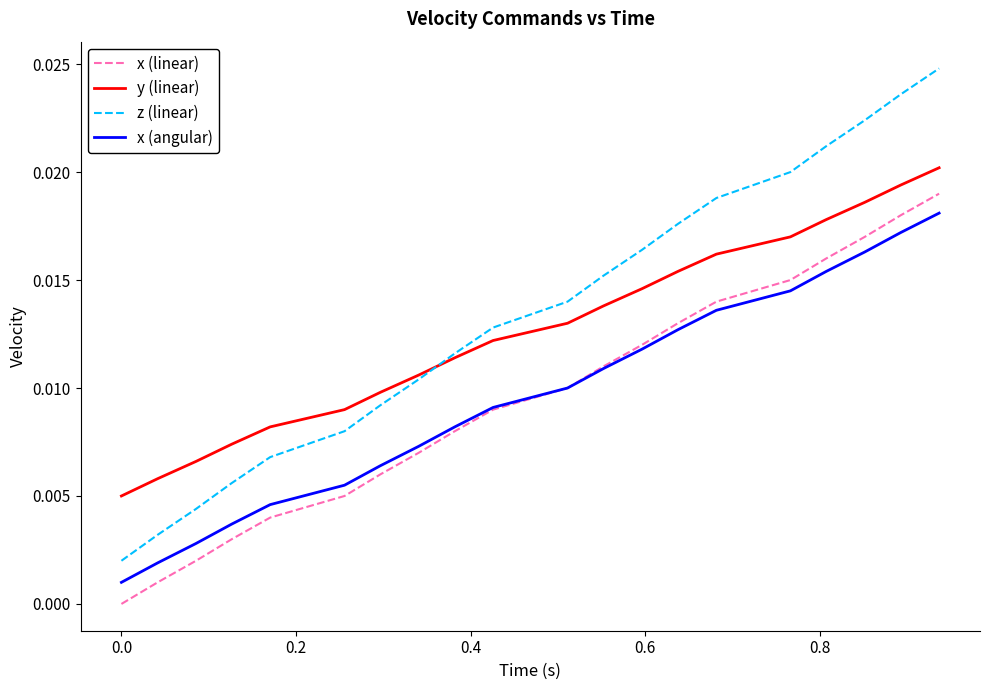

Which series has the largest range (max minus min)?

z (linear)